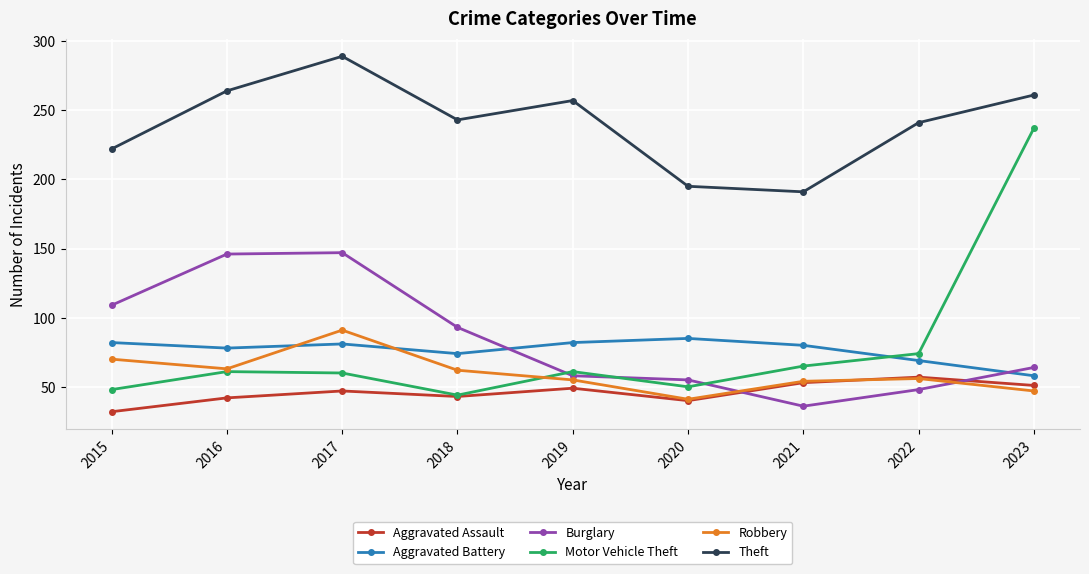

True or false: Robbery and Theft cross at least once.

False